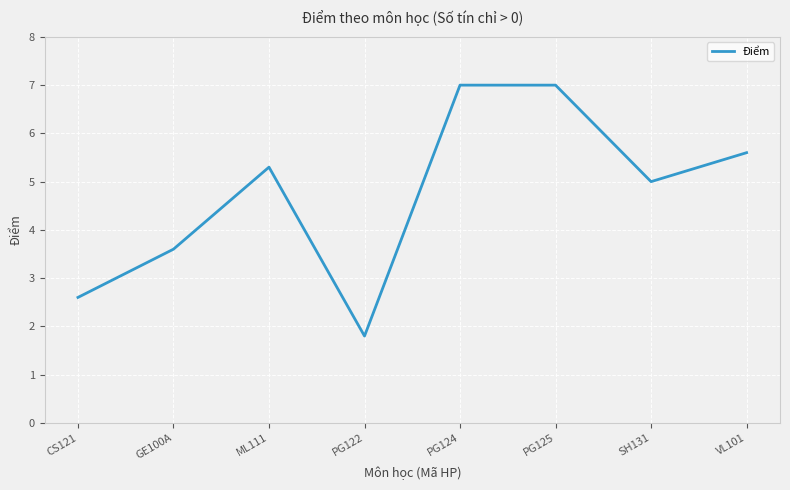

Approximately how many times larger is the value at GE100A compared to VL101?

0.6